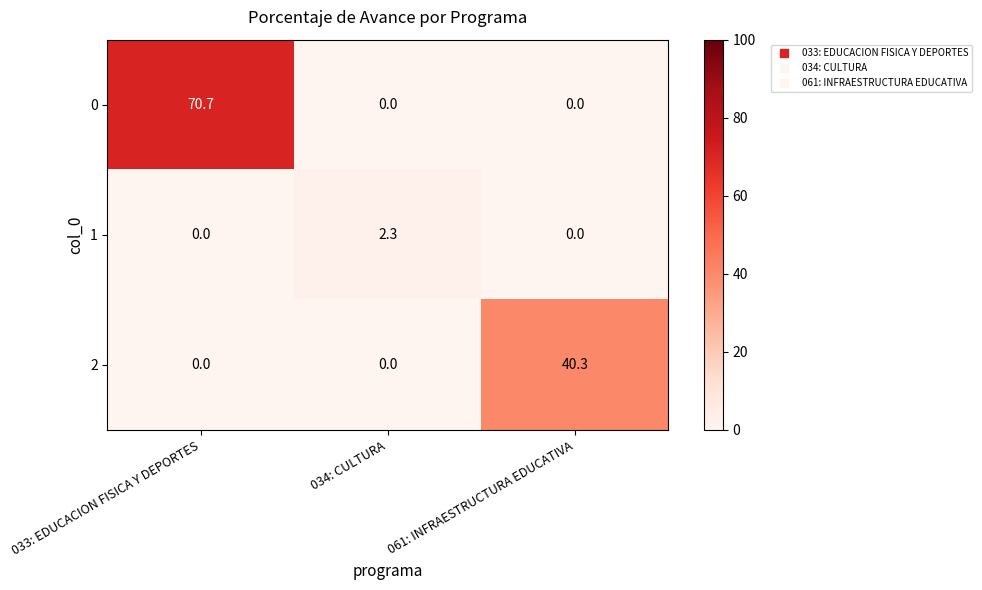

The value of 2 at 034: CULTURA is 15.6. True or false?

False